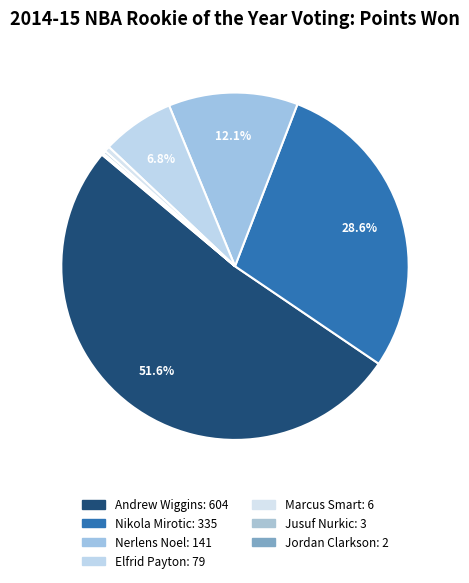

Which category accounts for the majority?

Andrew Wiggins